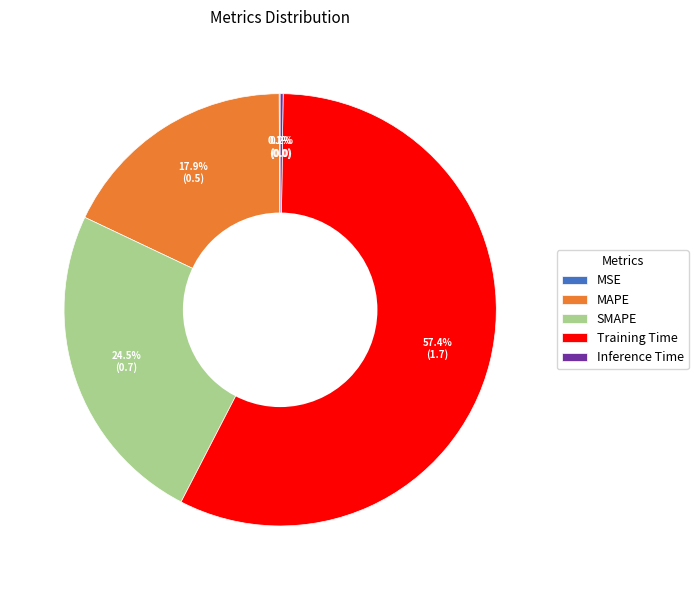

Combined, do Training Time and SMAPE account for over 50%?

Yes